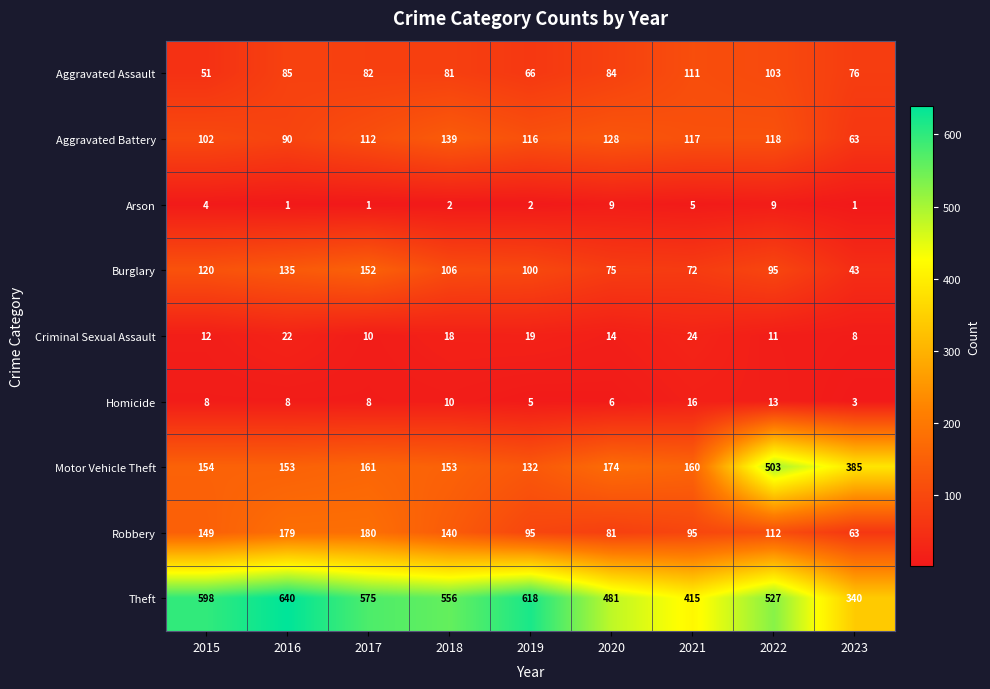

Which series has the largest total across all categories?

Theft